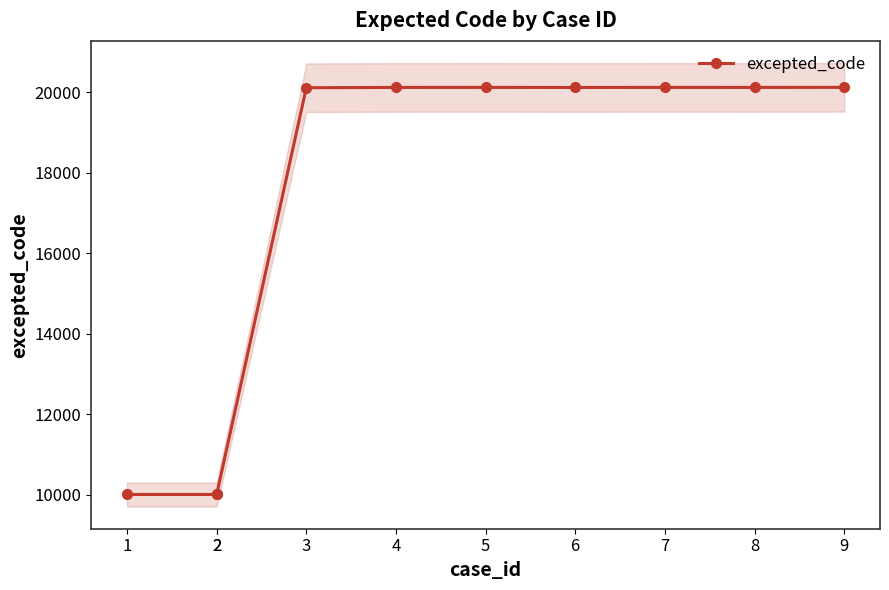

Is it true that the value at 6 is 8183?

False